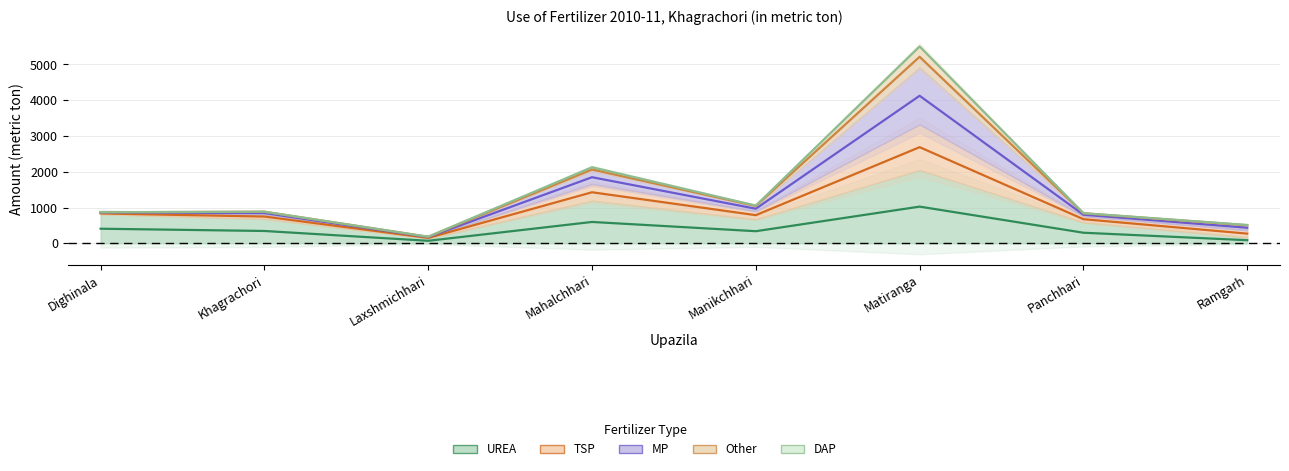

List the labels in order of MP value, smallest first.

Laxshmichhari, Ramgarh, Panchhari, Dighinala, Khagrachori, Manikchhari, Mahalchhari, Matiranga